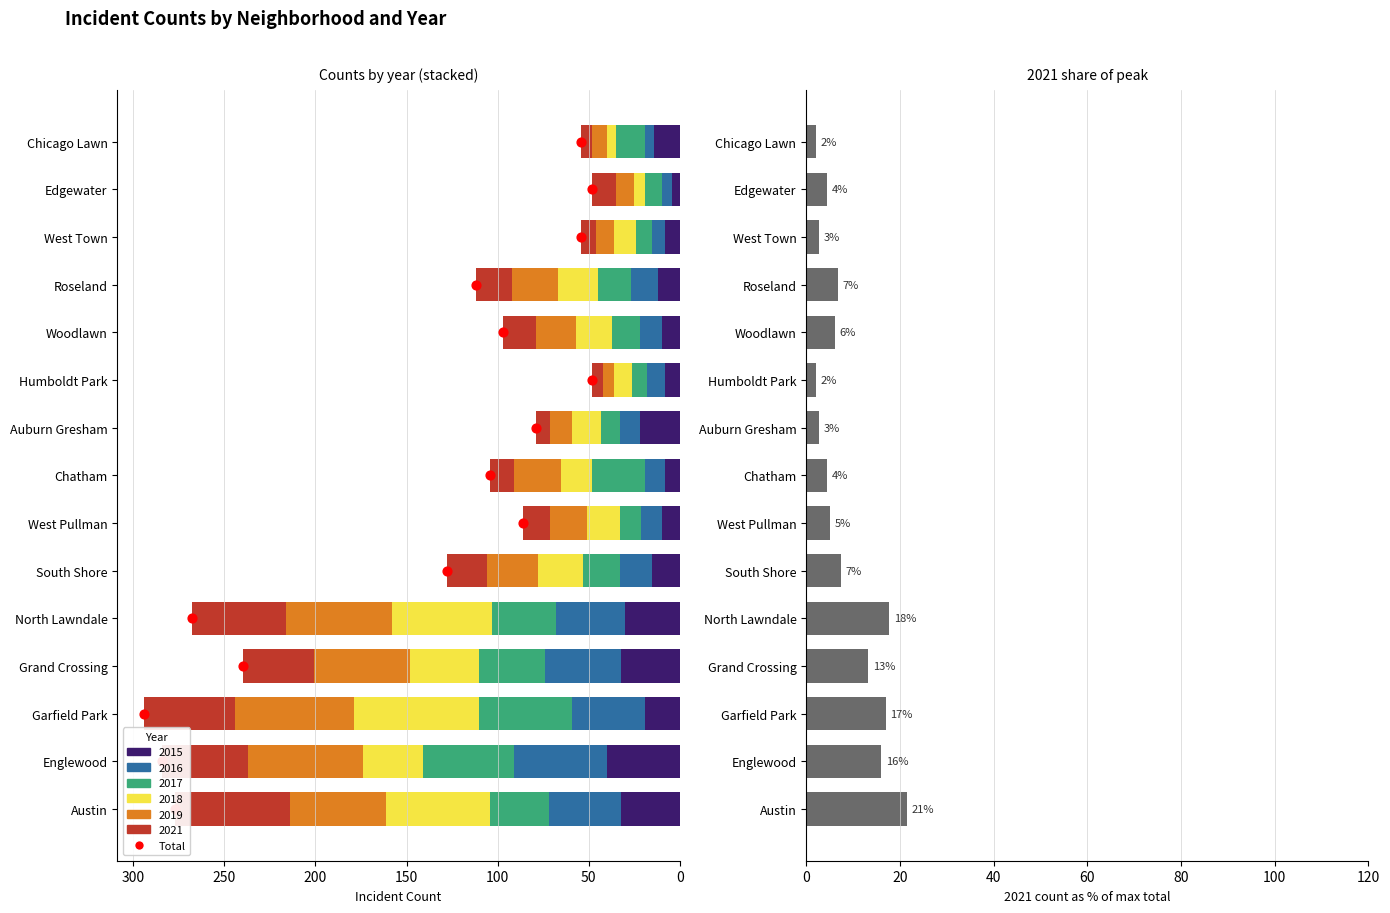

Is the value of Total at 14 greater than the value of 2021 share at 250?

Yes